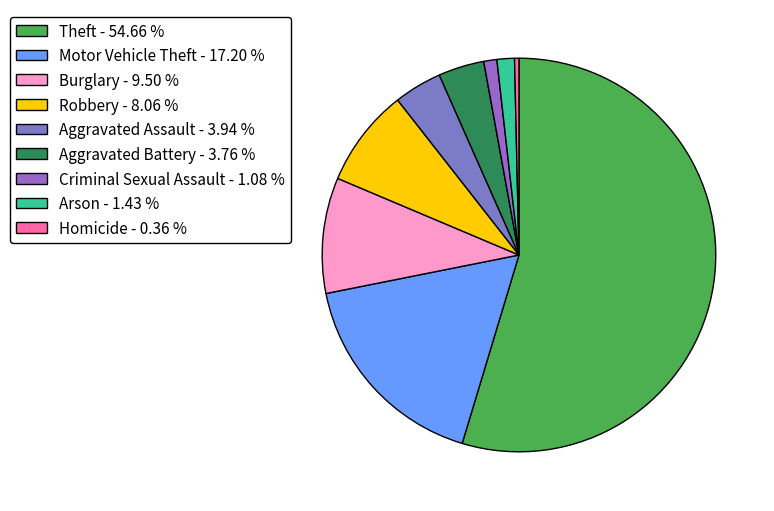

Is there a majority slice in this chart?

Yes